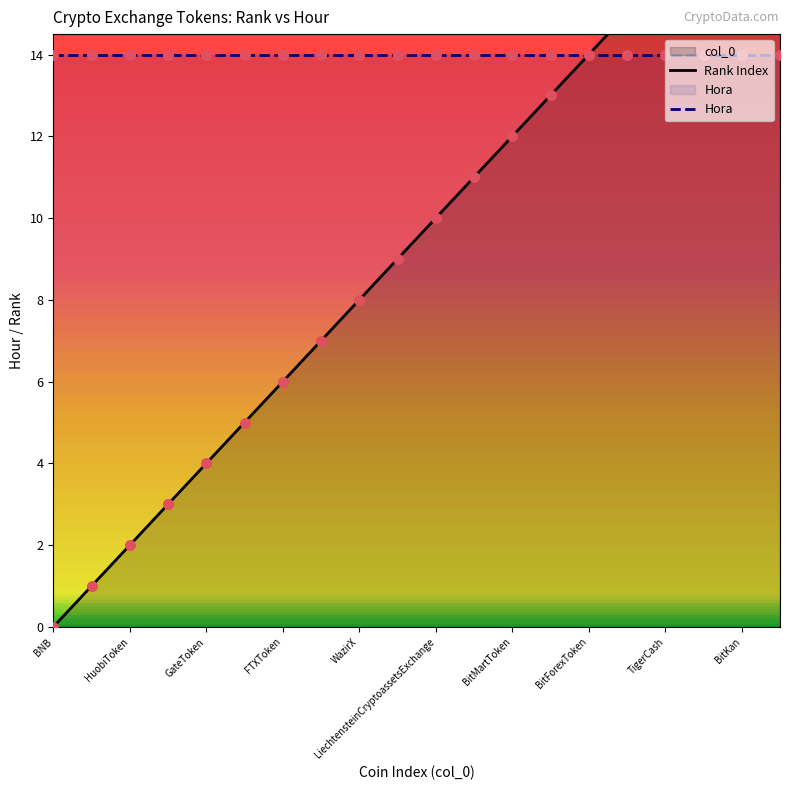

Is the value of Hora at WazirX greater than the value of Rank Index at FTXToken?

Yes